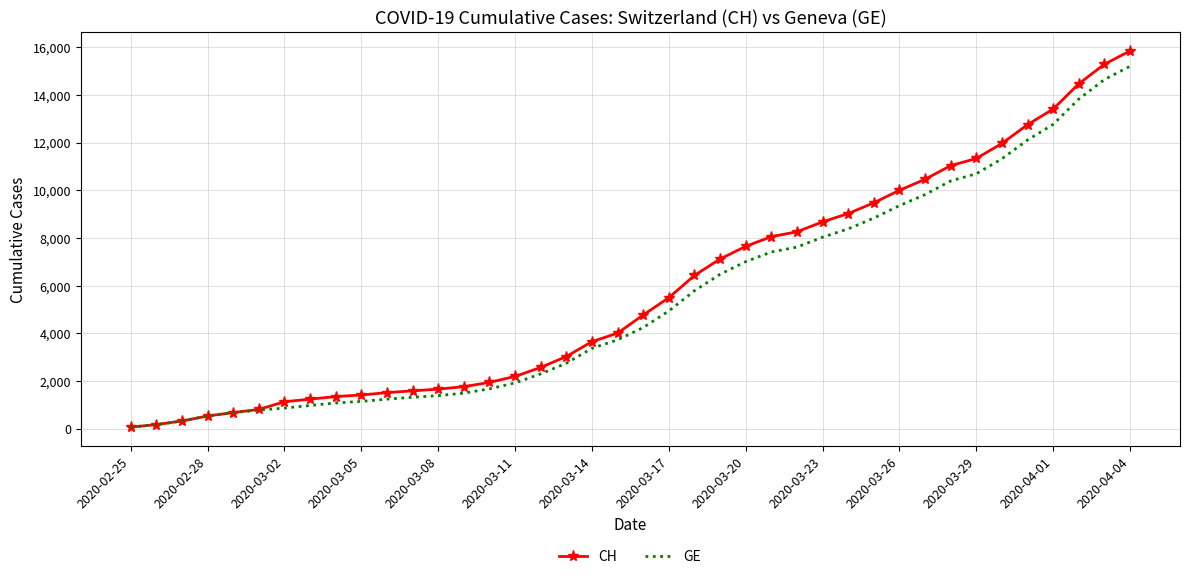

What is the maximum value shown in the chart?

15850